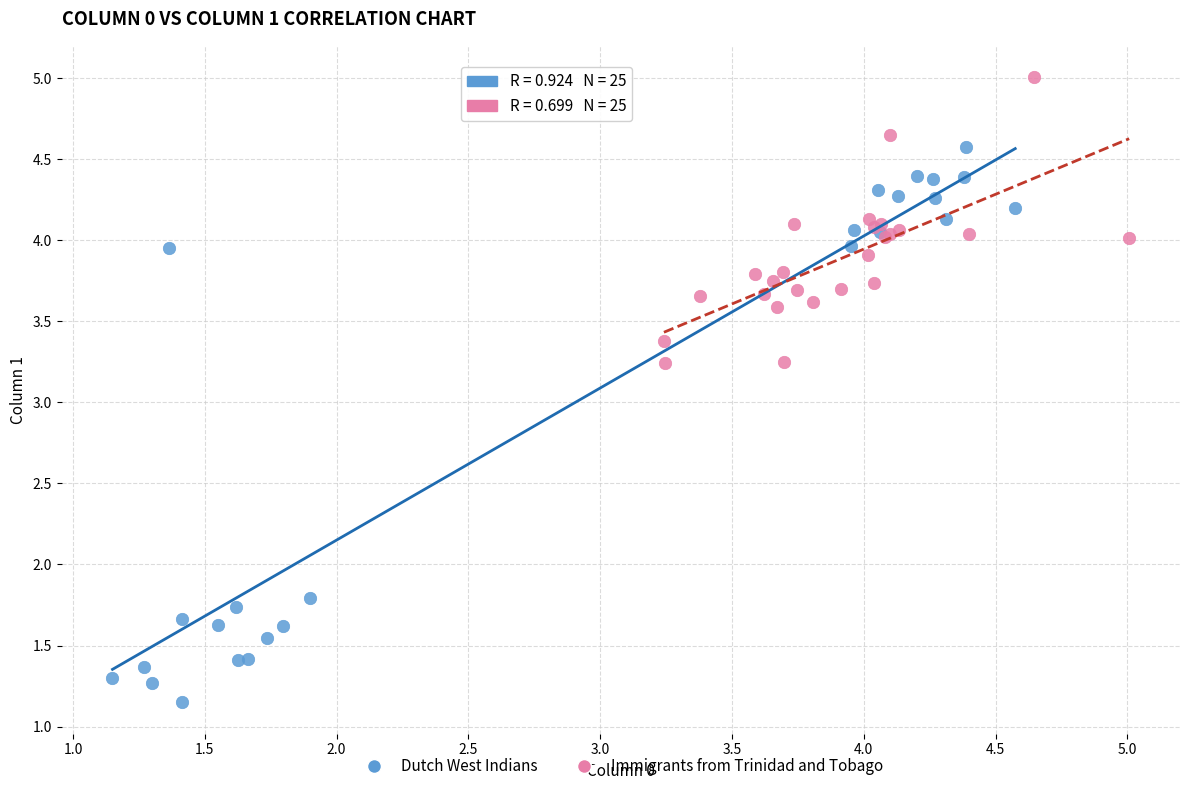

Which series has the largest Y range (max minus min)?

Dutch West Indians